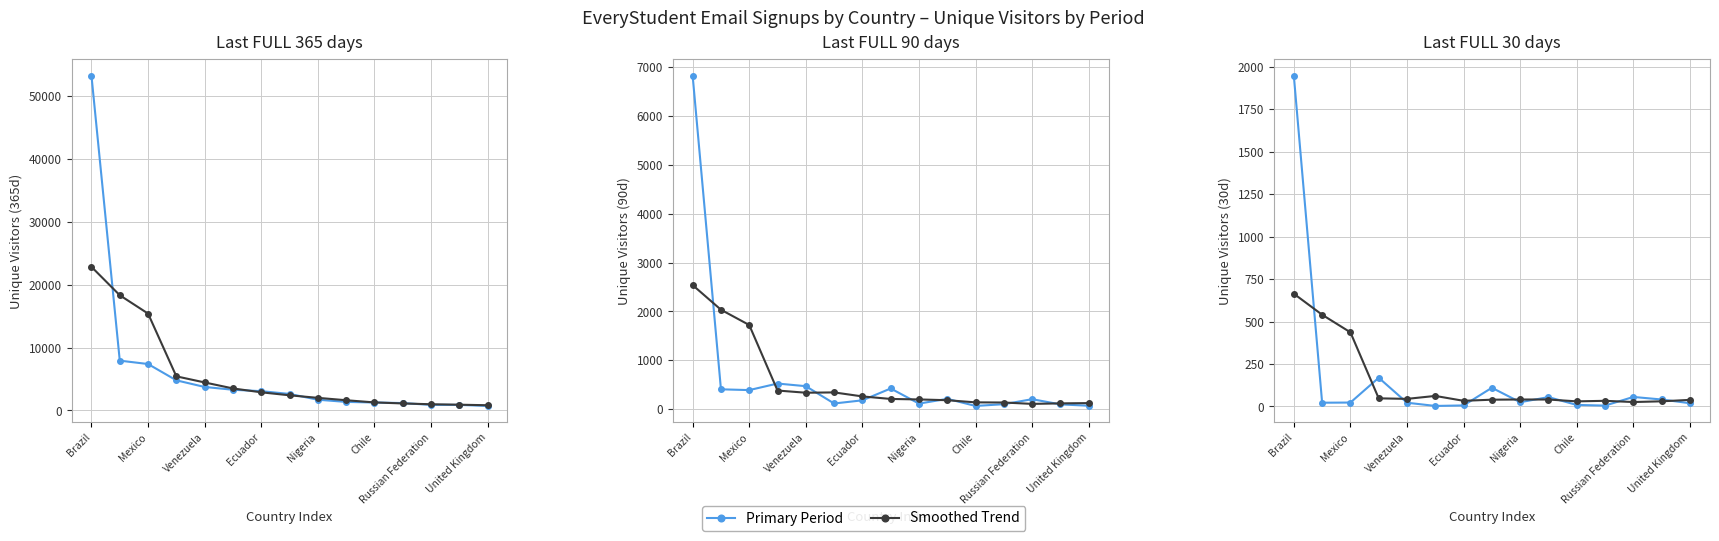

Count the number of categories in the chart.

15